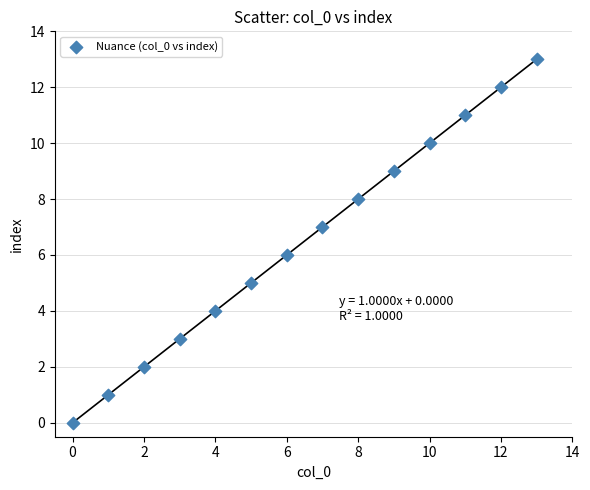

What is the range of Y values (max minus min)?

13